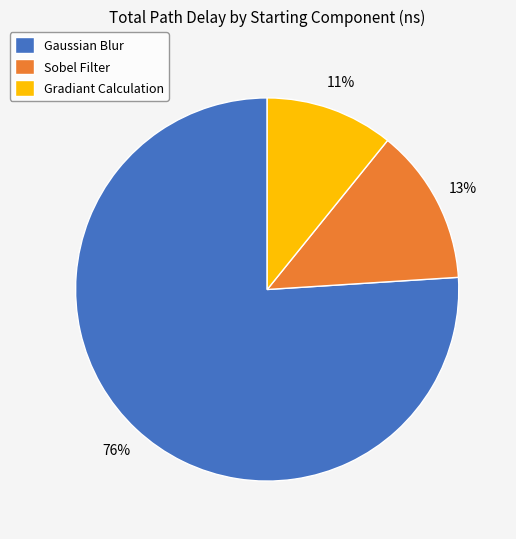

Does any single category account for the majority?

Yes